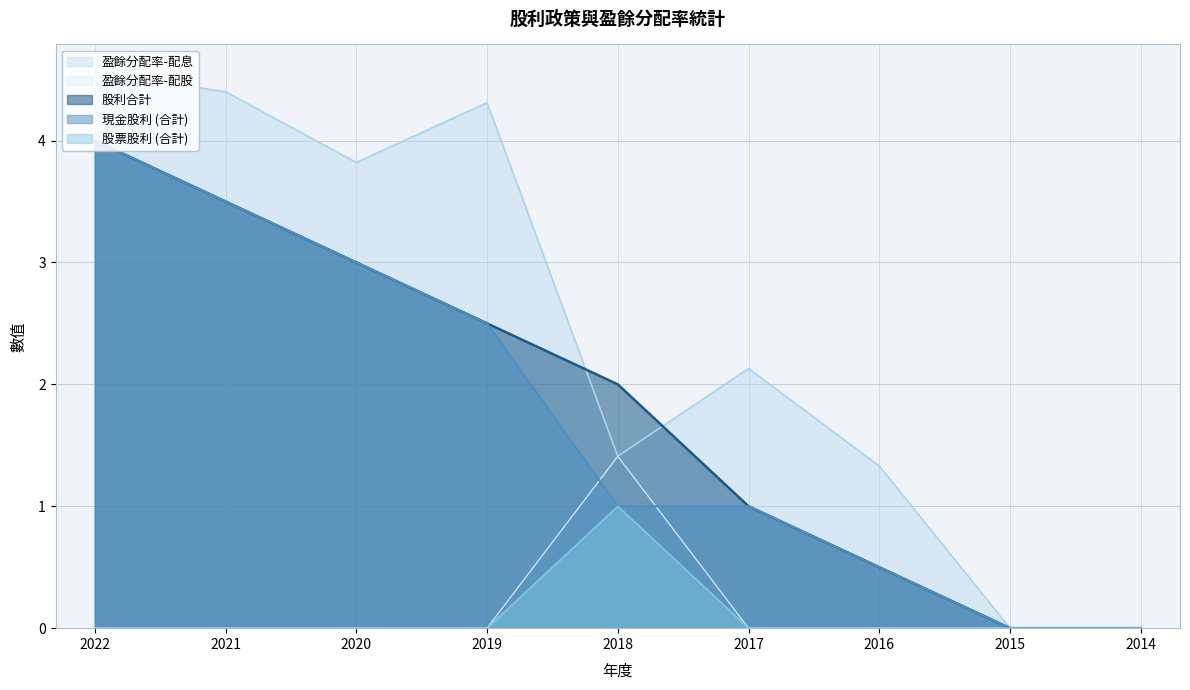

At 2020, list the series in order from smallest to largest.

股票股利 (合計), 盈餘分配率-配股, 現金股利 (合計), 股利合計, 盈餘分配率-配息